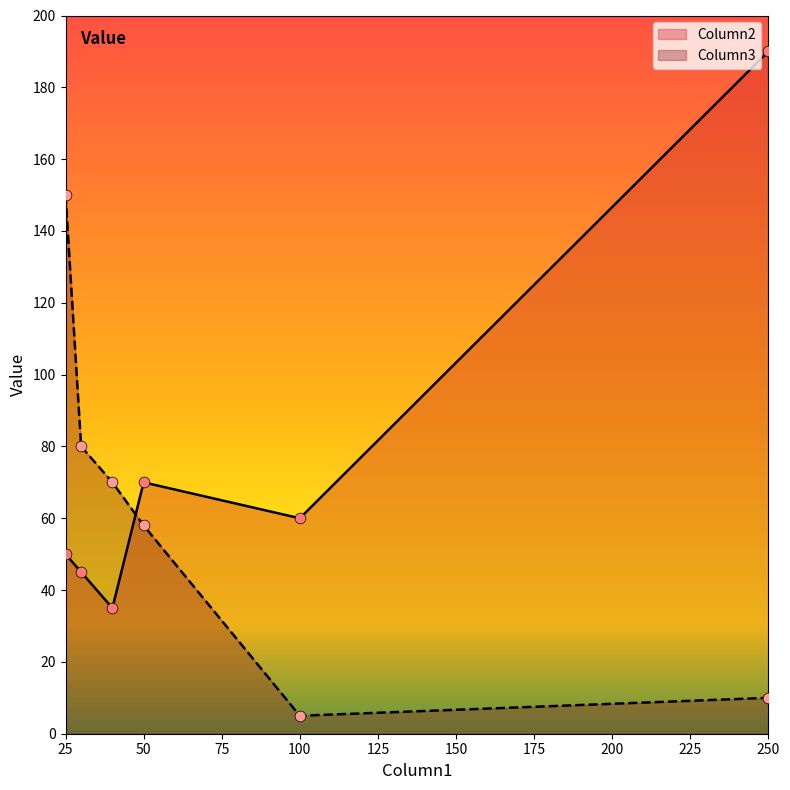

At how many categories does at least one series exceed 128?

2